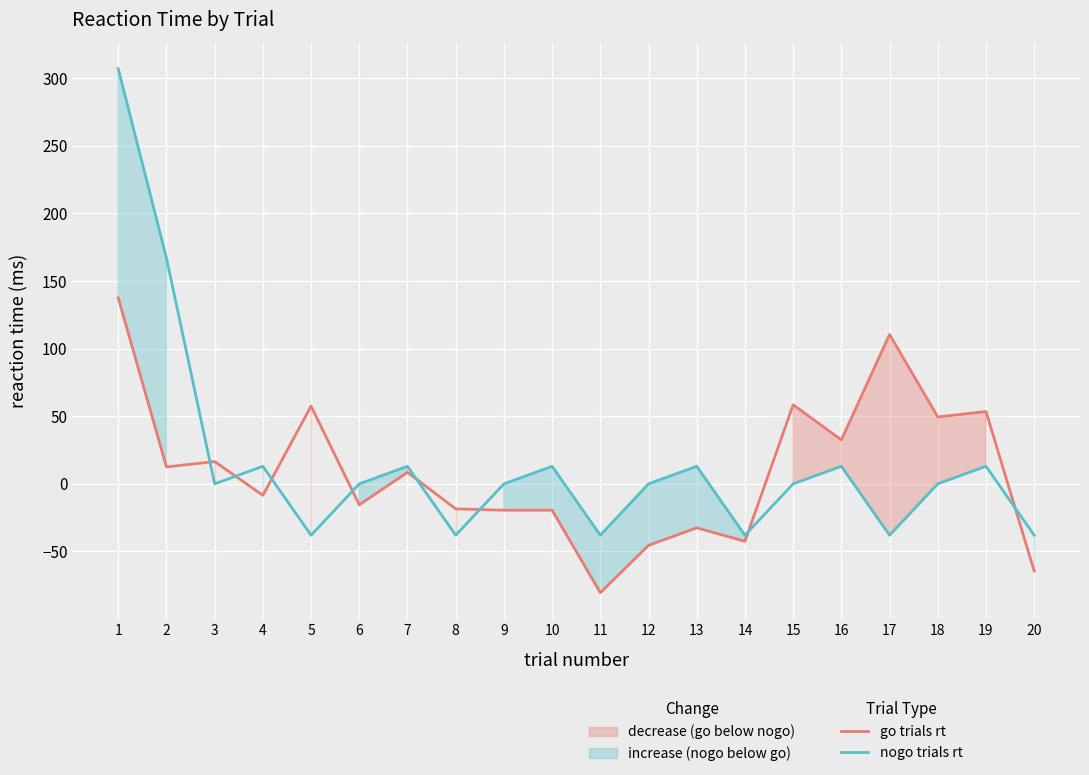

What is the spread (max minus min) of values at 4?

21.5